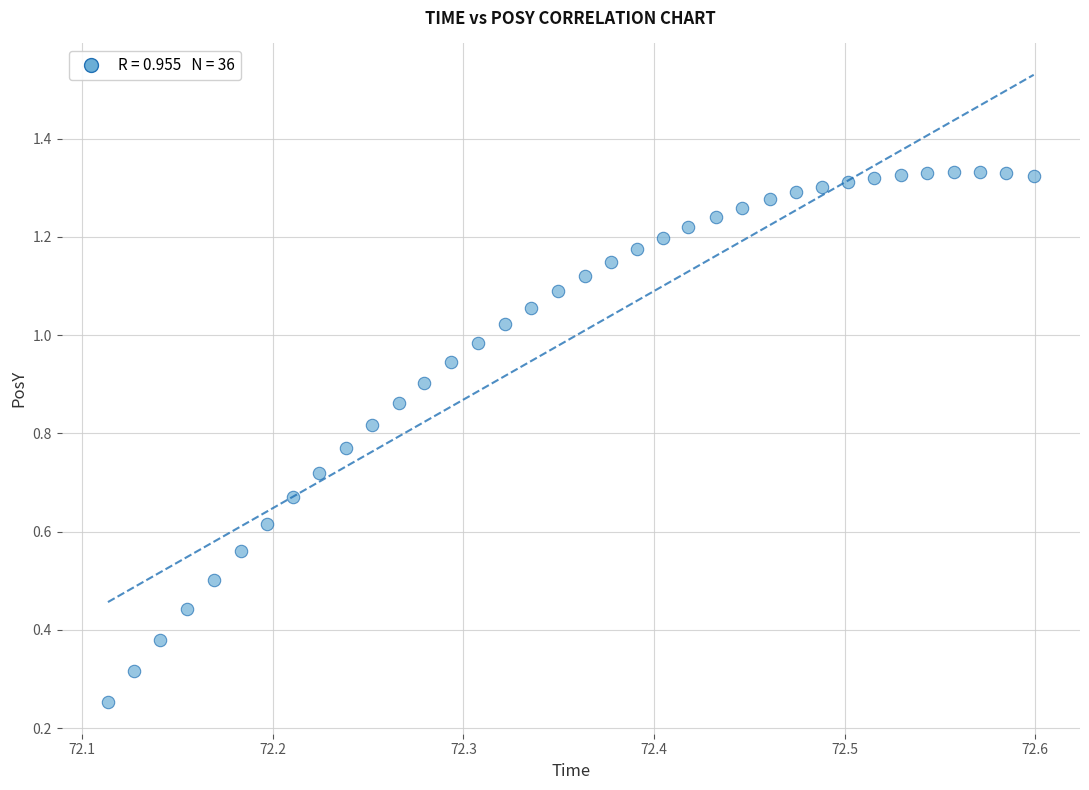

What is the range of X values (max minus min)?

0.5